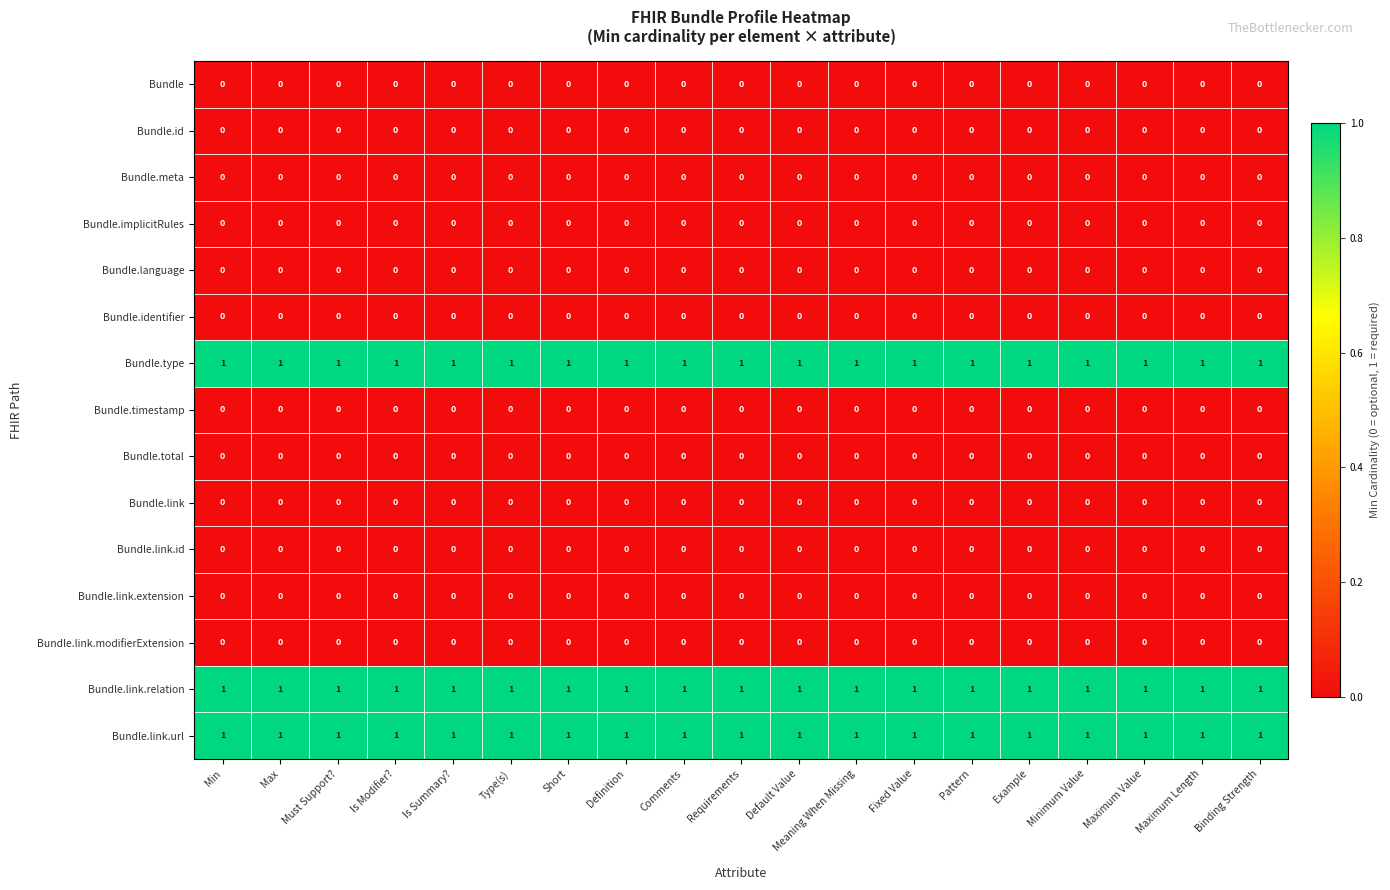

What is the total value across all series at Fixed Value?

3